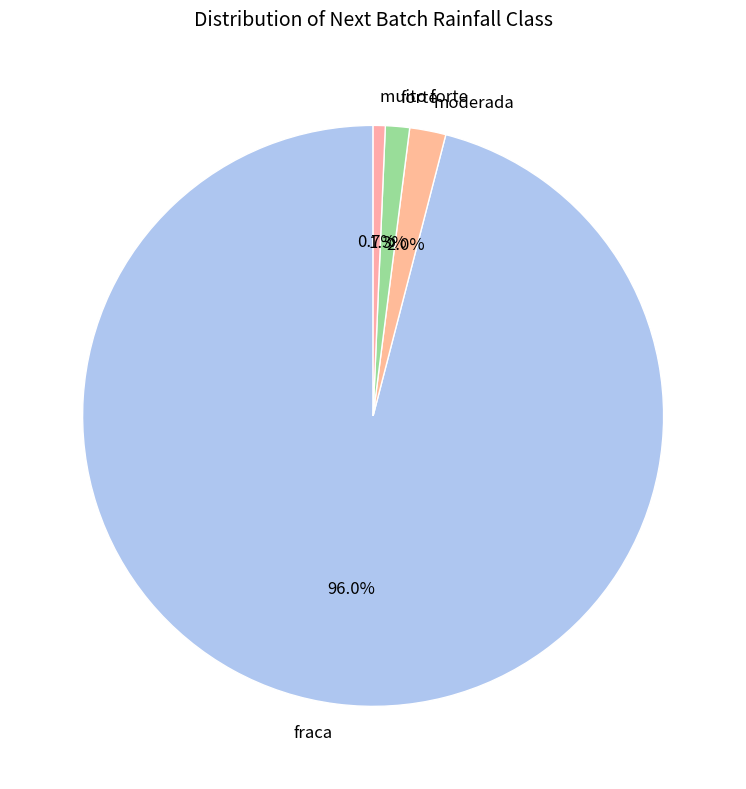

To the nearest percent, what is the average slice percentage?

25%